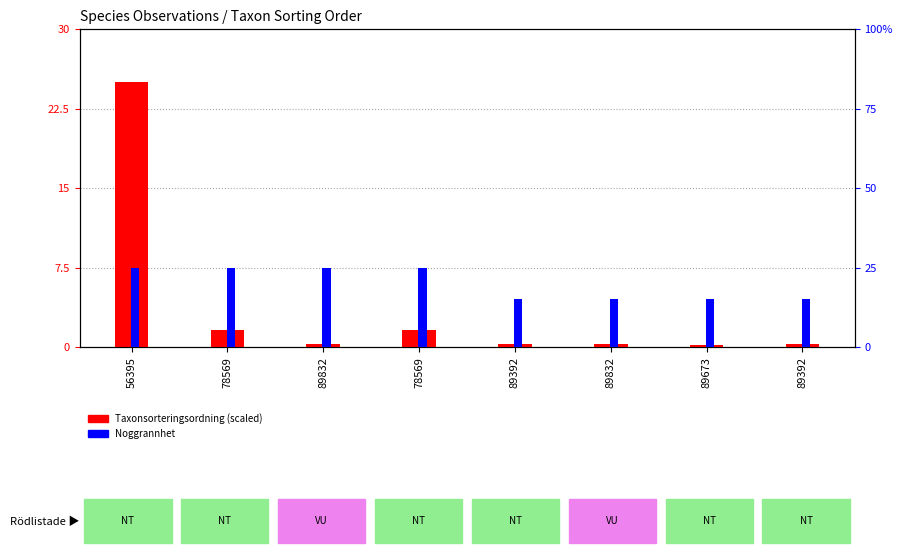

Count the Noggrannhet values in the range 15 to 25.

8